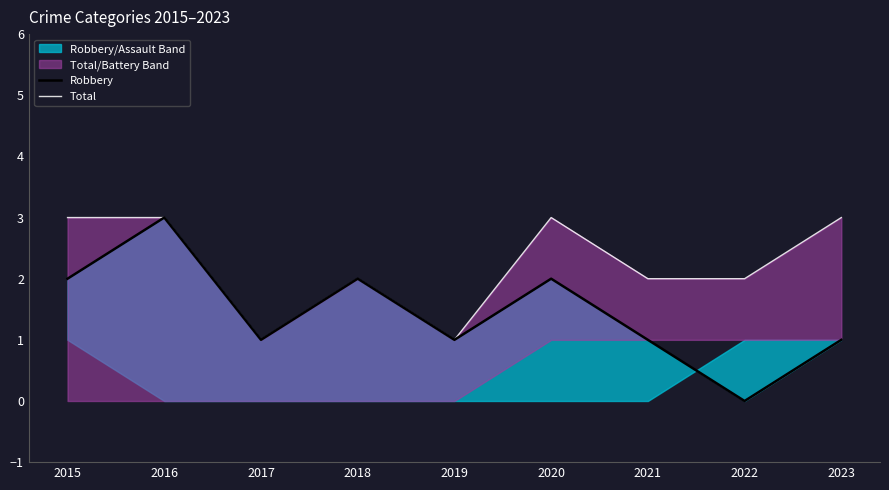

Does the chart have visible grid lines?

No